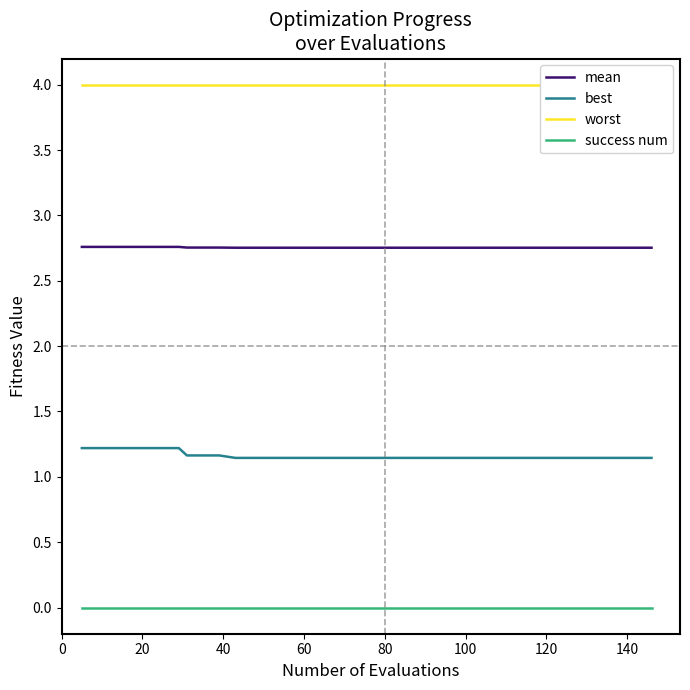

True or false: worst has more than 1 interior local peaks.

False